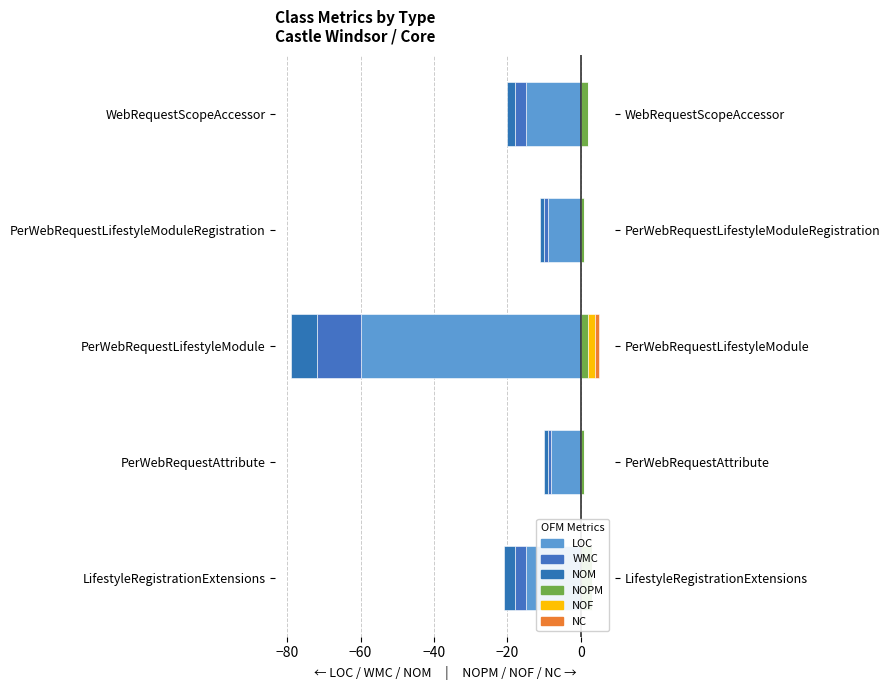

How many bars are there in each group?

6